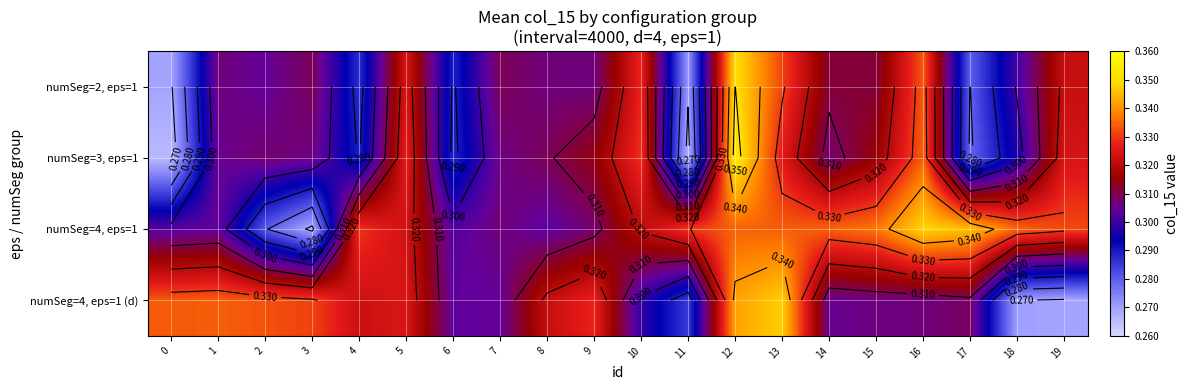

What is the total value across all series at 18?

1.2